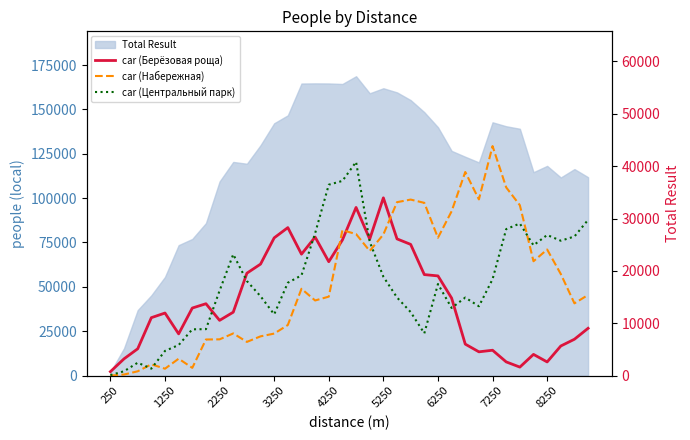

How many lines are shown in the chart?

3